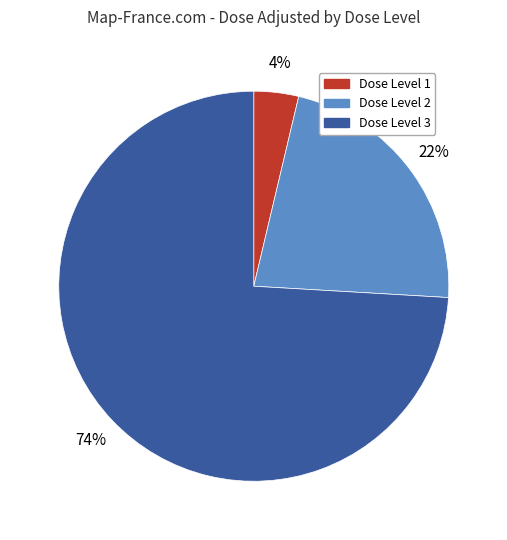

To the nearest percent, what is the average slice percentage?

33%